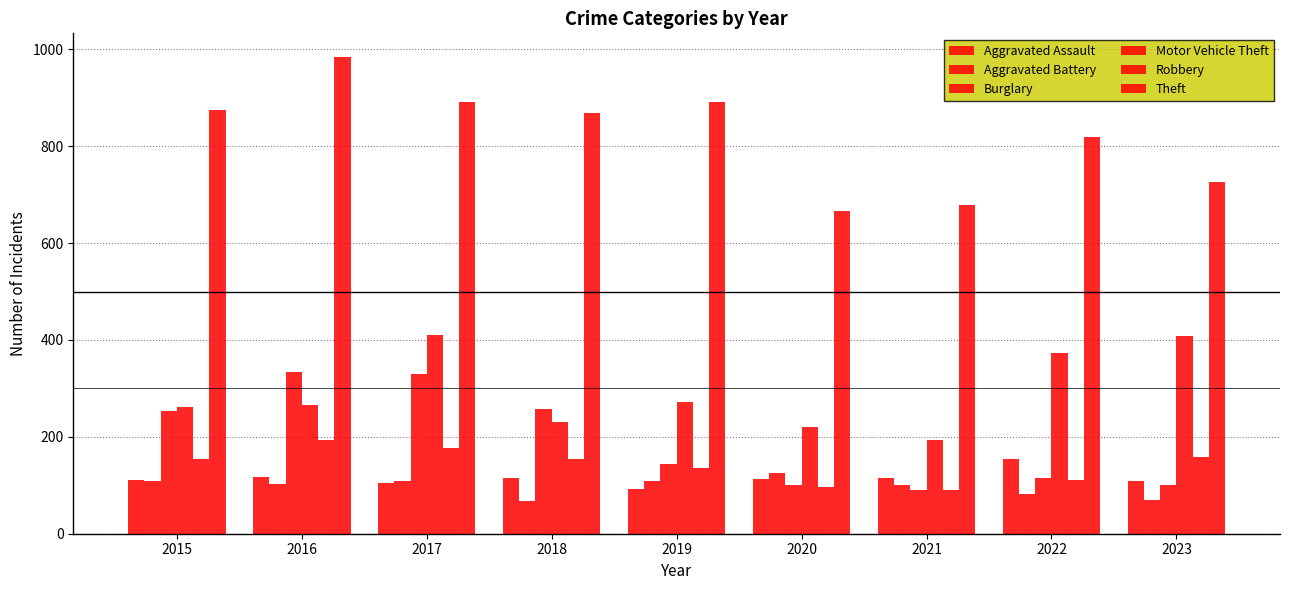

Which series has the largest total across all categories?

Theft